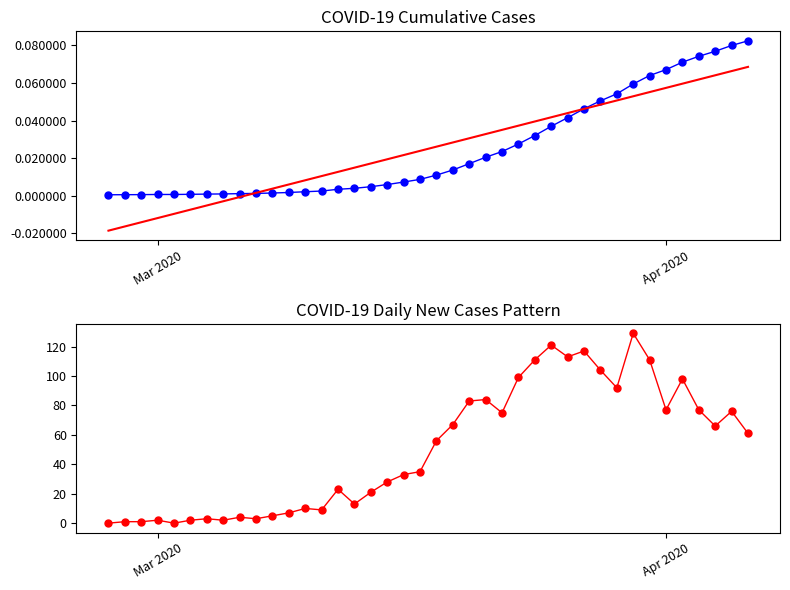

How many values in the daily new cases series exceed 56?

19